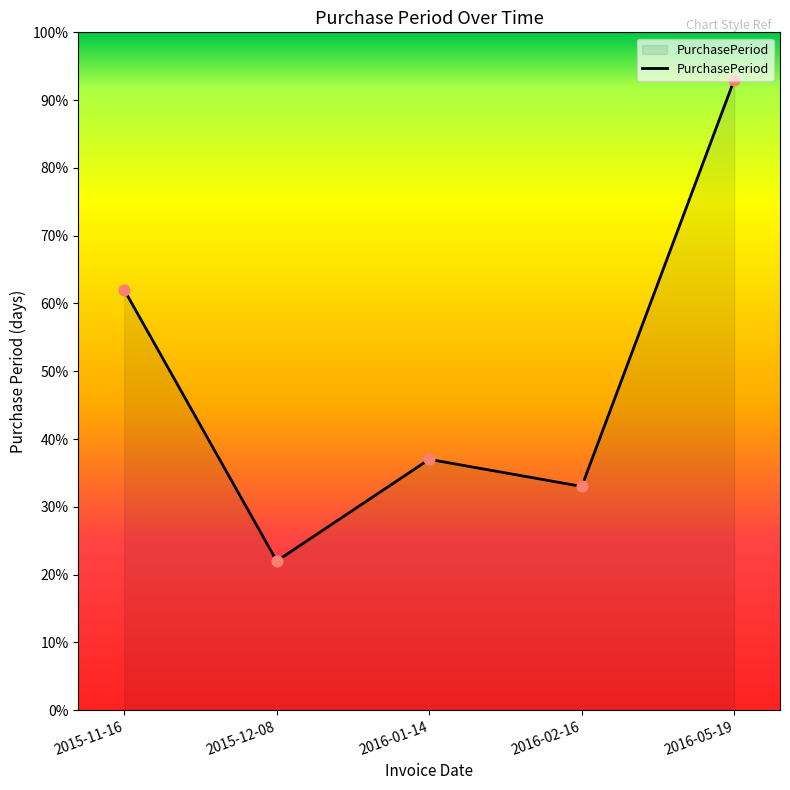

Between 2016-01-14 and 2016-02-16, which is larger?

2016-01-14